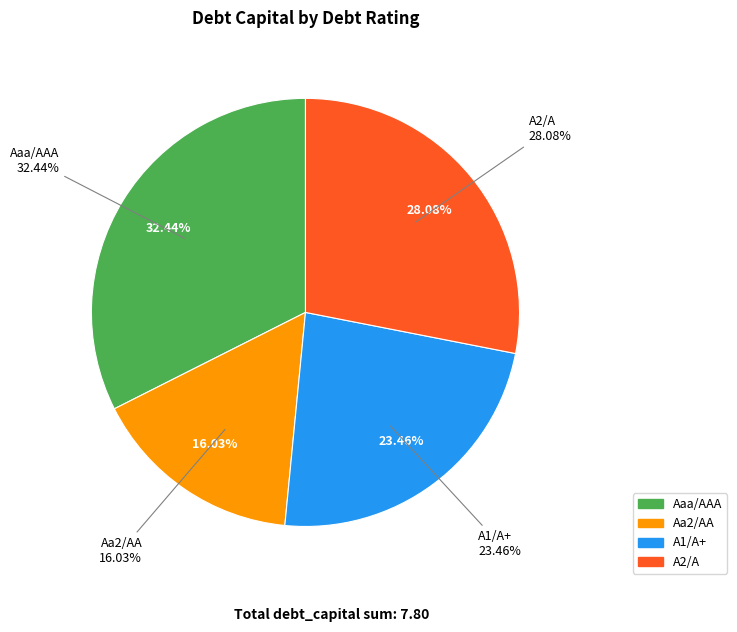

How many segments does this pie chart have?

4